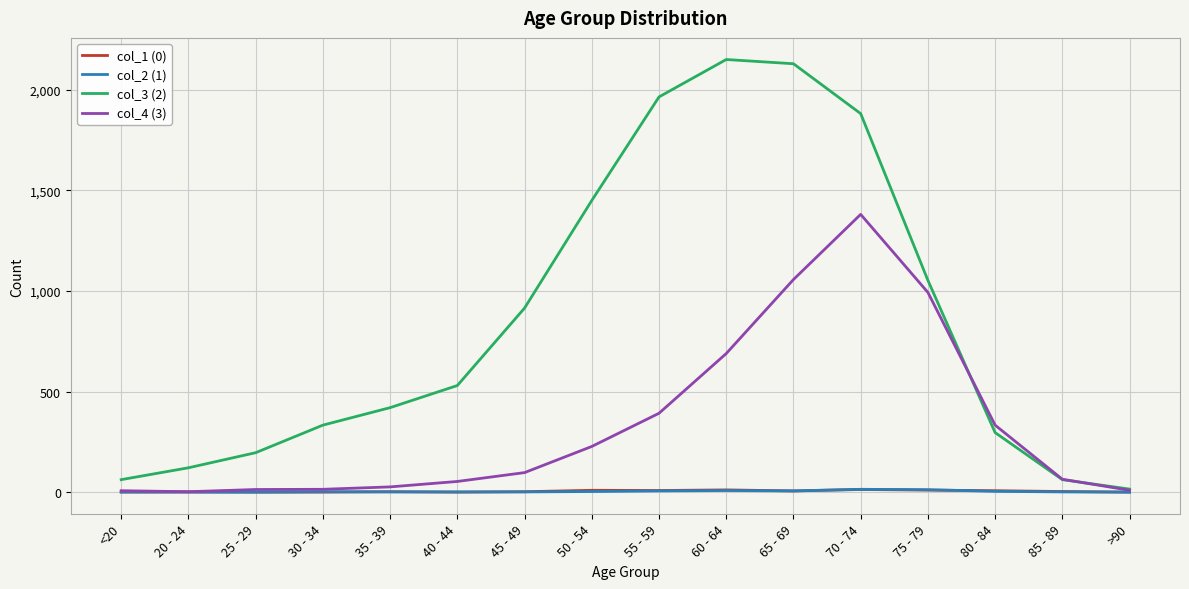

Is the value of col_4 (3) at 60 - 64 greater than the value of col_2 (1) at 25 - 29?

Yes